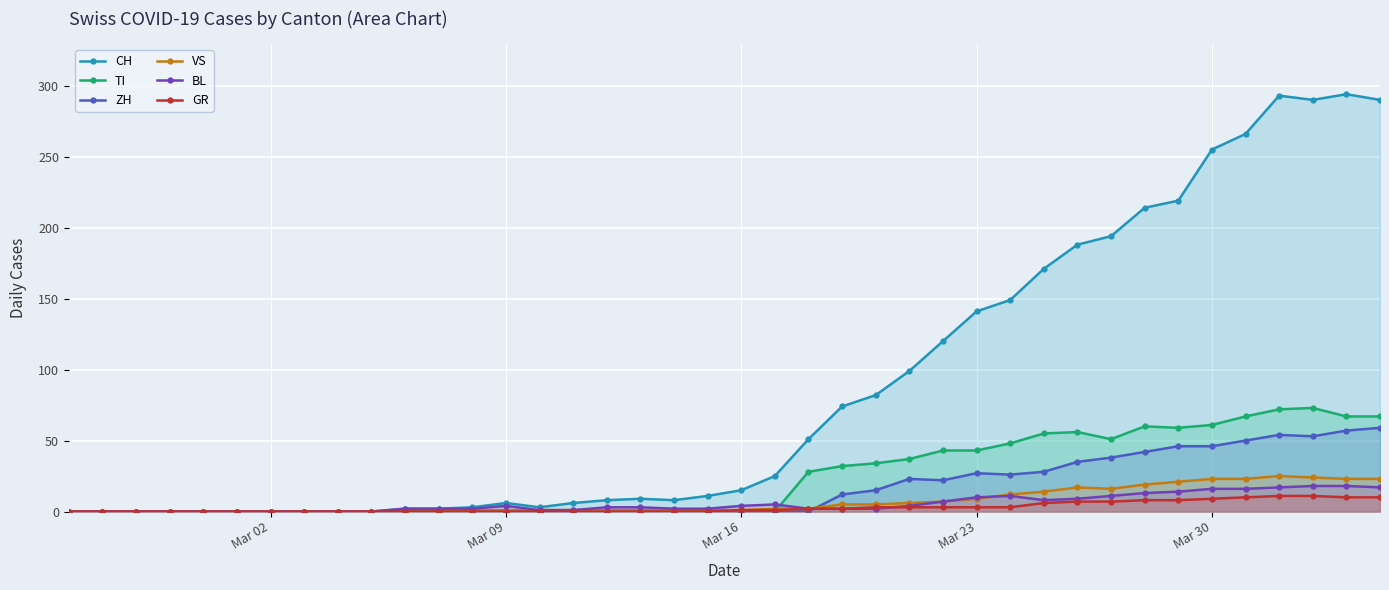

How many lines are shown in the chart?

6